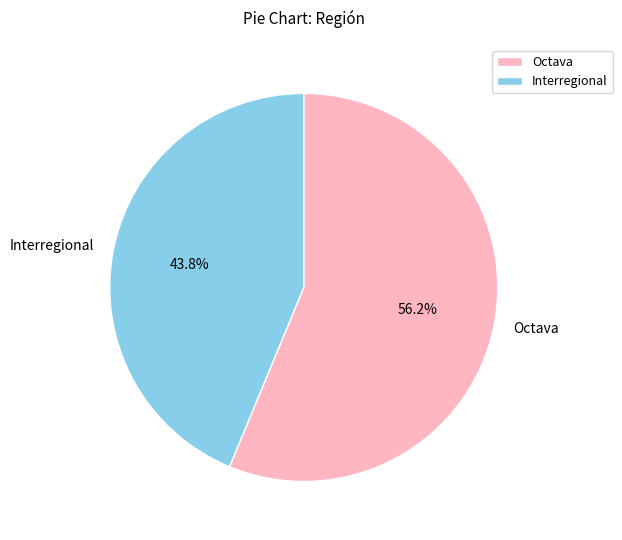

Rank the categories by value from lowest to highest.

Interregional, Octava